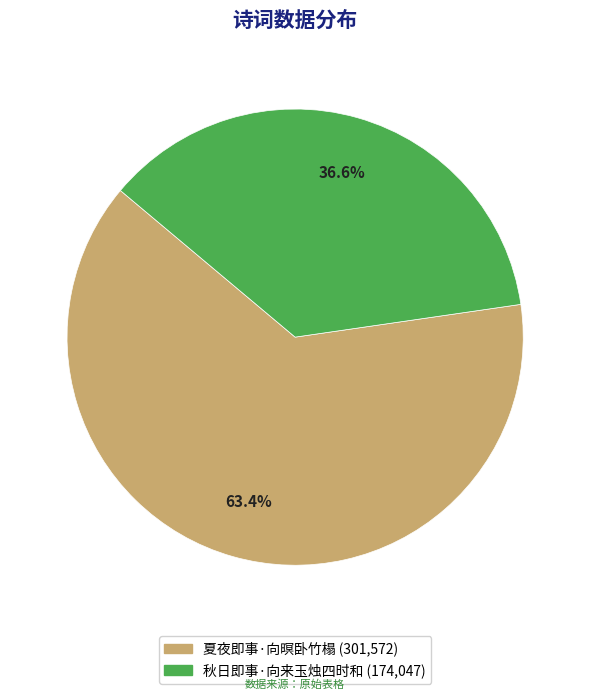

To the nearest percent, what portion does 秋日即事·向来玉烛四时和 represent?

37%